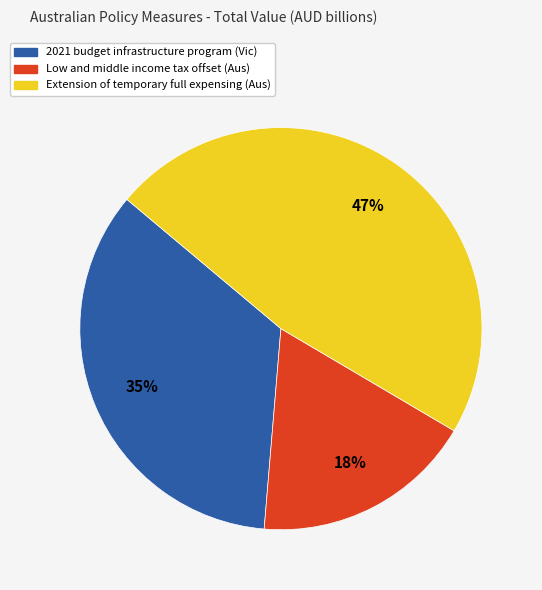

Does any single category account for the majority?

No